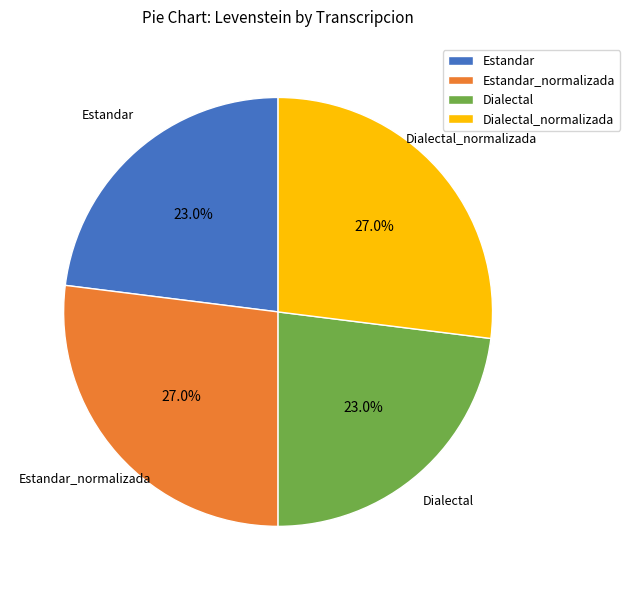

What is the ratio of the value at Dialectal to the value at Dialectal_normalizada?

0.9